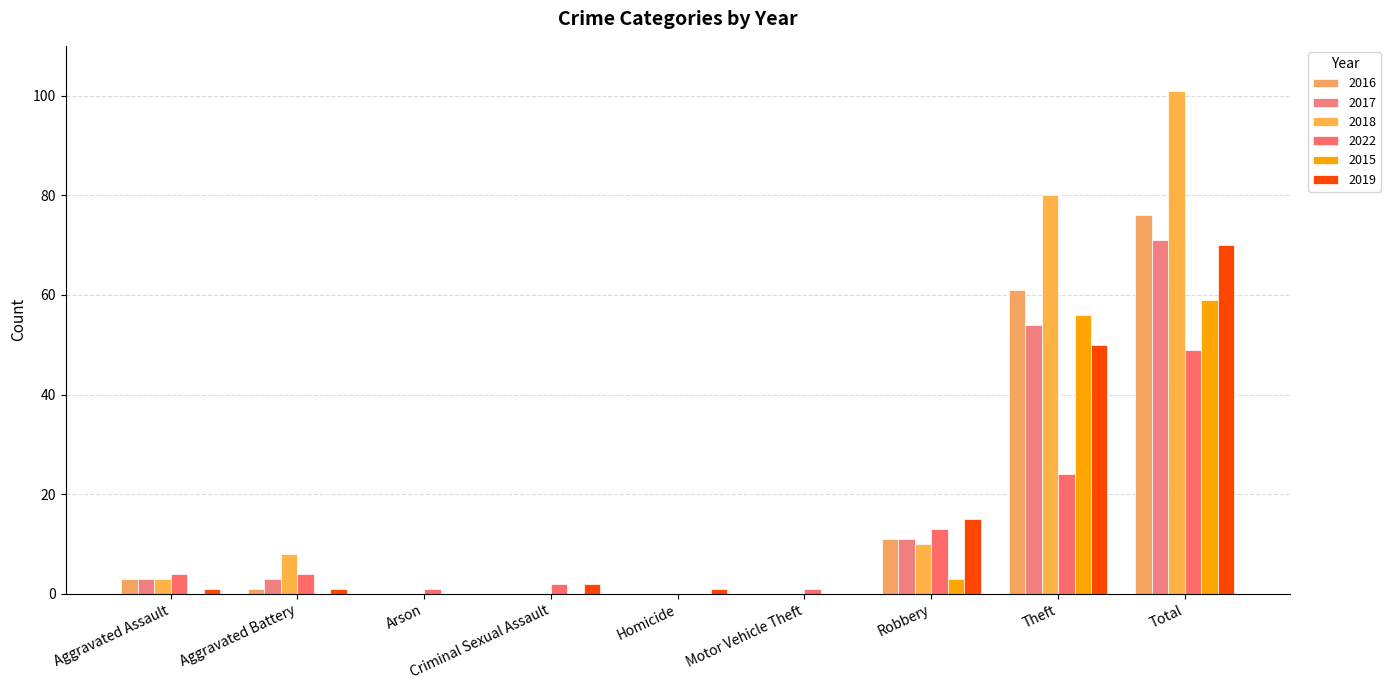

Reading left to right, list all the values displayed in this chart.

2016: 3	1	0	0	0	0	11	61	76
2017: 3	3	0	0	0	0	11	54	71
2018: 3	8	0	0	0	0	10	80	101
2022: 4	4	1	2	0	1	13	24	49
2015: 0	0	0	0	0	0	3	56	59
2019: 1	1	0	2	1	0	15	50	70